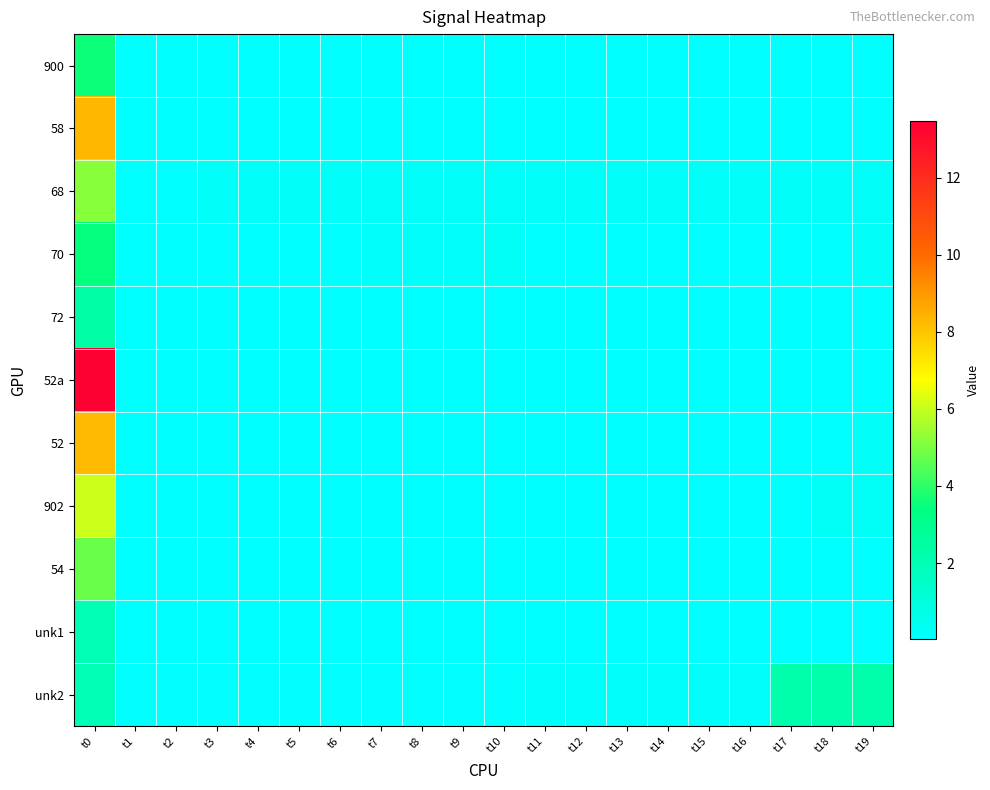

How many categories are shown in the chart?

20